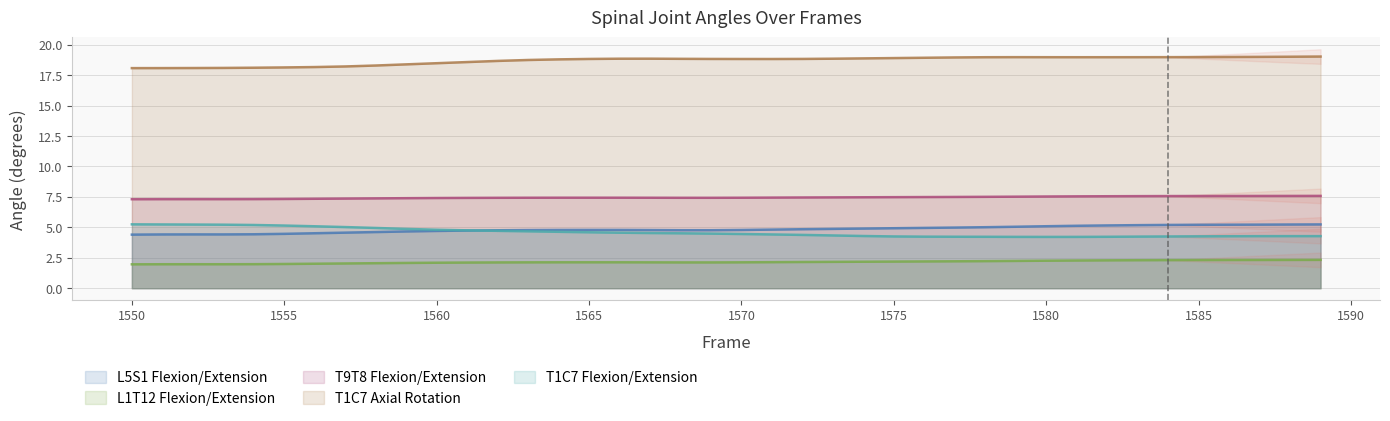

Rank the series by their maximum value, from lowest to highest.

L1T12 Flexion/Extension, L5S1 Flexion/Extension, T1C7 Flexion/Extension, T9T8 Flexion/Extension, T1C7 Axial Rotation